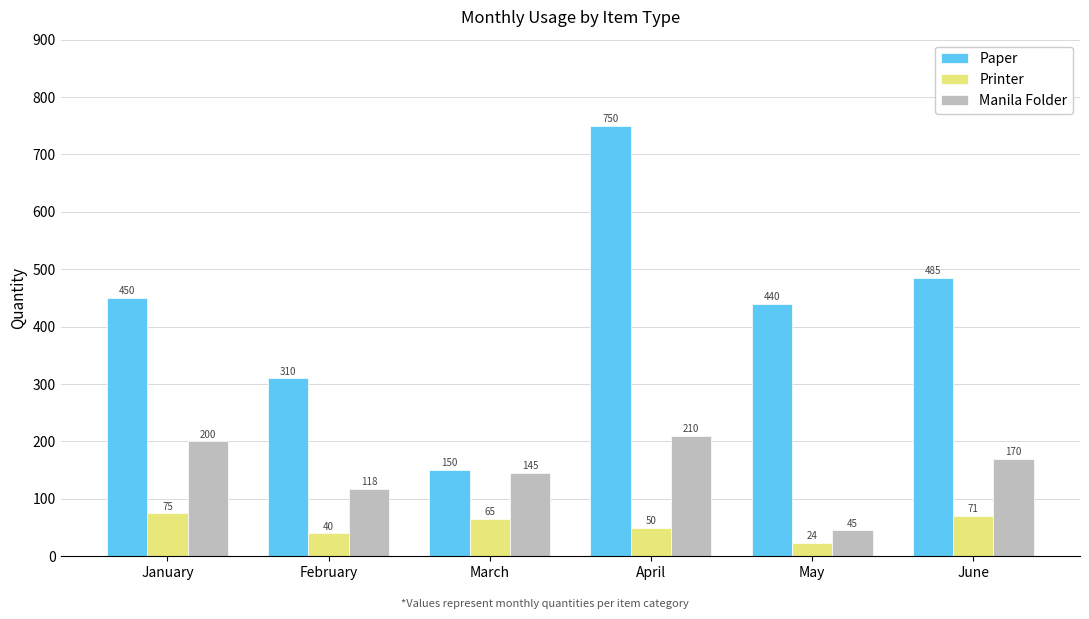

What is the average value of the Paper series?

431